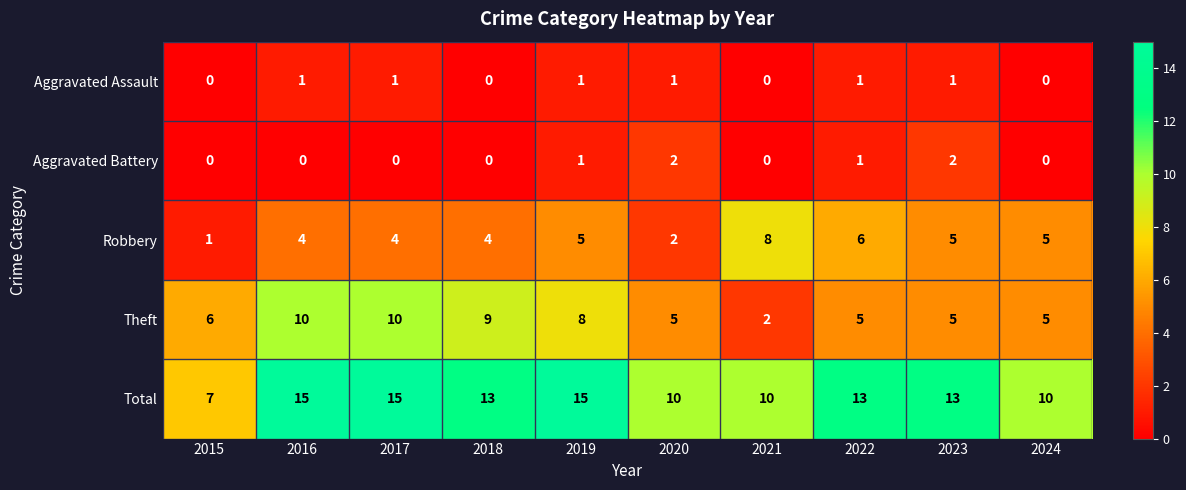

At how many categories does at least one series exceed 1?

10